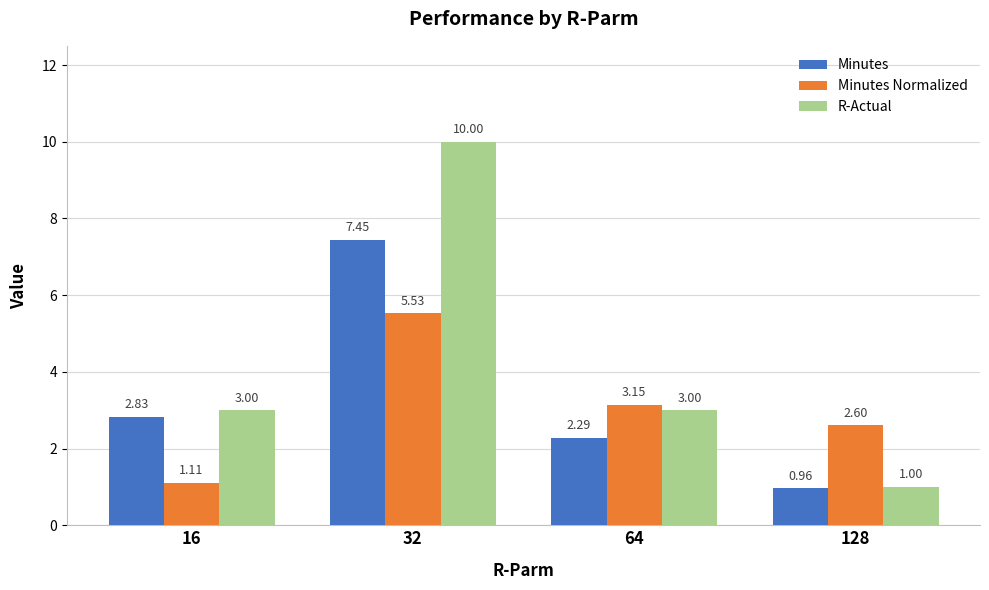

What is the lowest value of the Minutes series?

1.0